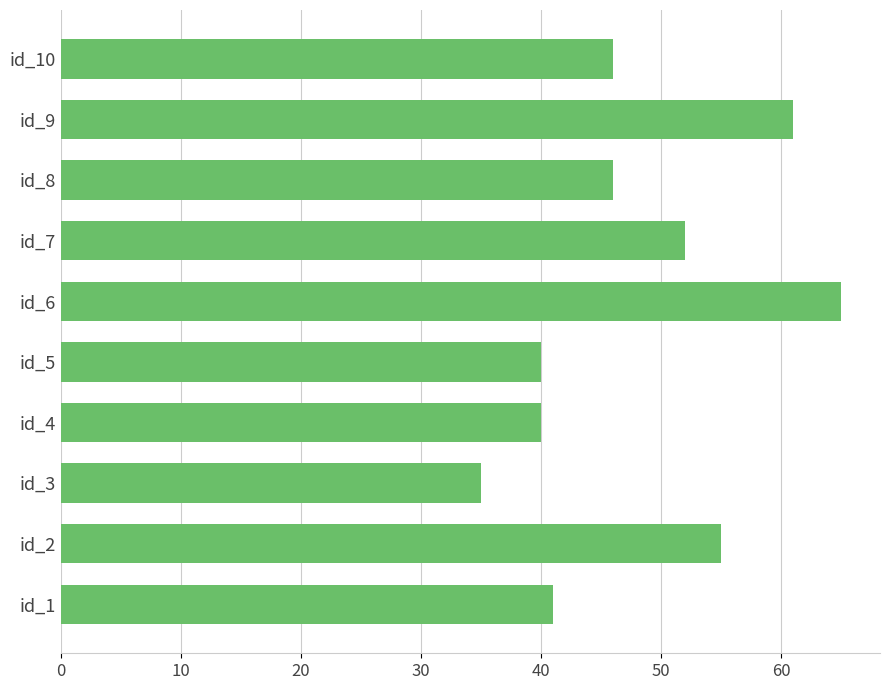

Which category has the lowest value across all series?

id_3